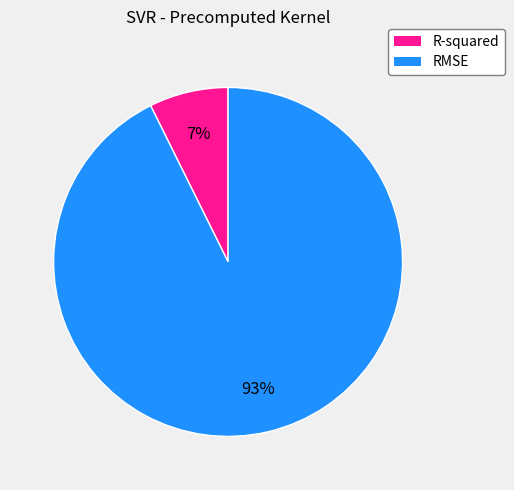

What is the largest slice in the pie chart?

RMSE